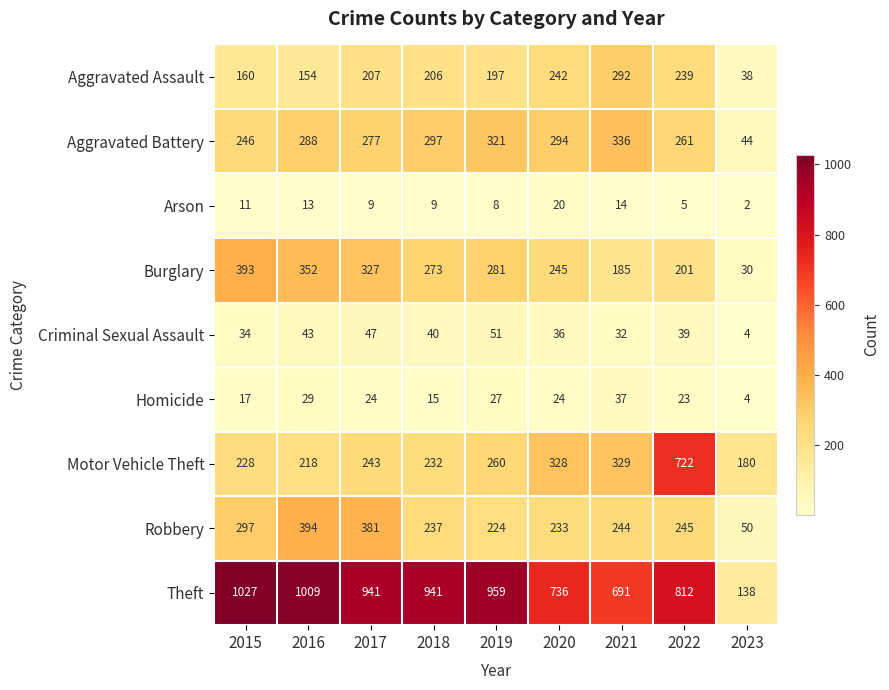

Rank the series by their maximum value, from highest to lowest.

Theft, Motor Vehicle Theft, Robbery, Burglary, Aggravated Battery, Aggravated Assault, Criminal Sexual Assault, Homicide, Arson